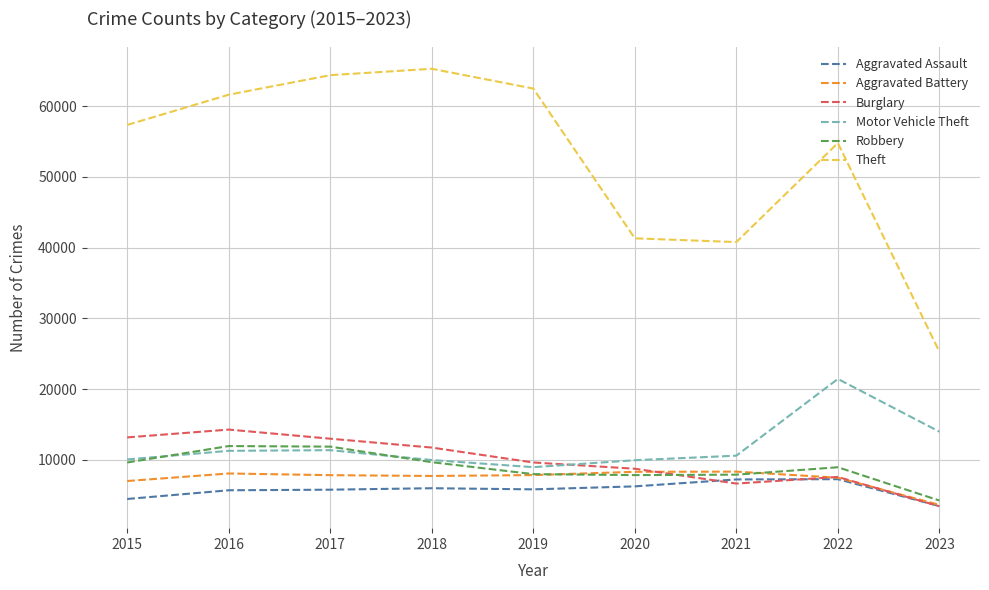

True or false: Motor Vehicle Theft and Theft intersect in this chart.

False